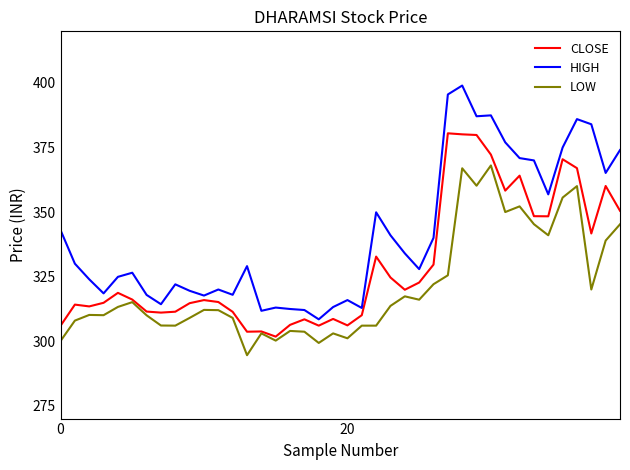

What is the sum of all LOW values?

12839.6